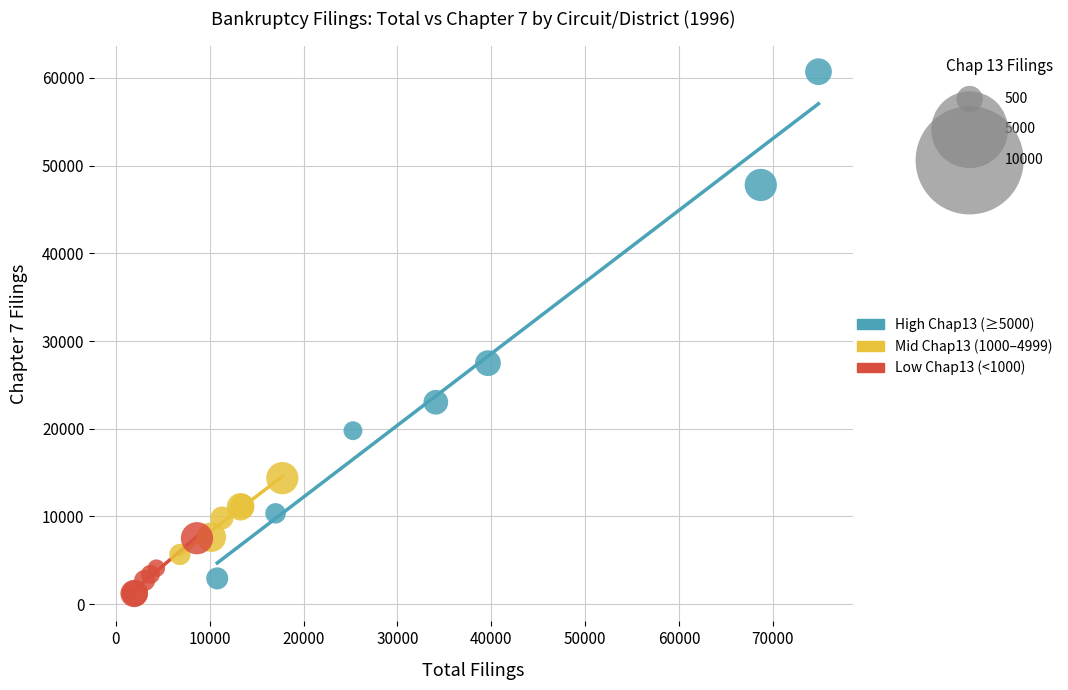

Which series has the largest Y range (max minus min)?

High Chap13 (≥5000)